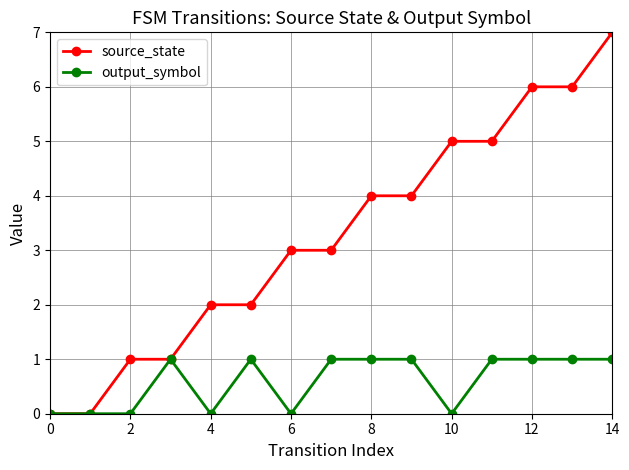

Which series has the largest total across all categories?

source_state